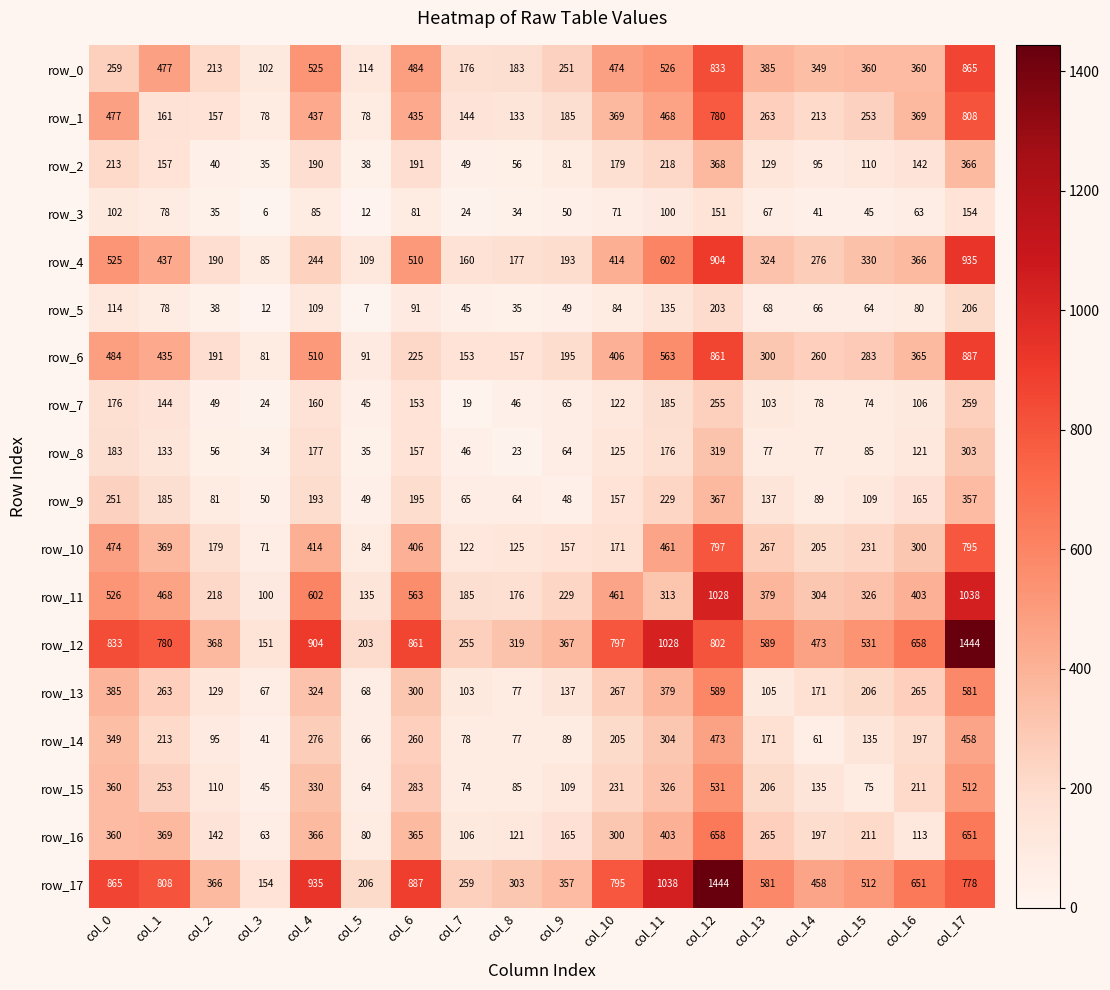

What is the difference between the row_15 values at col_9 and col_6?

174